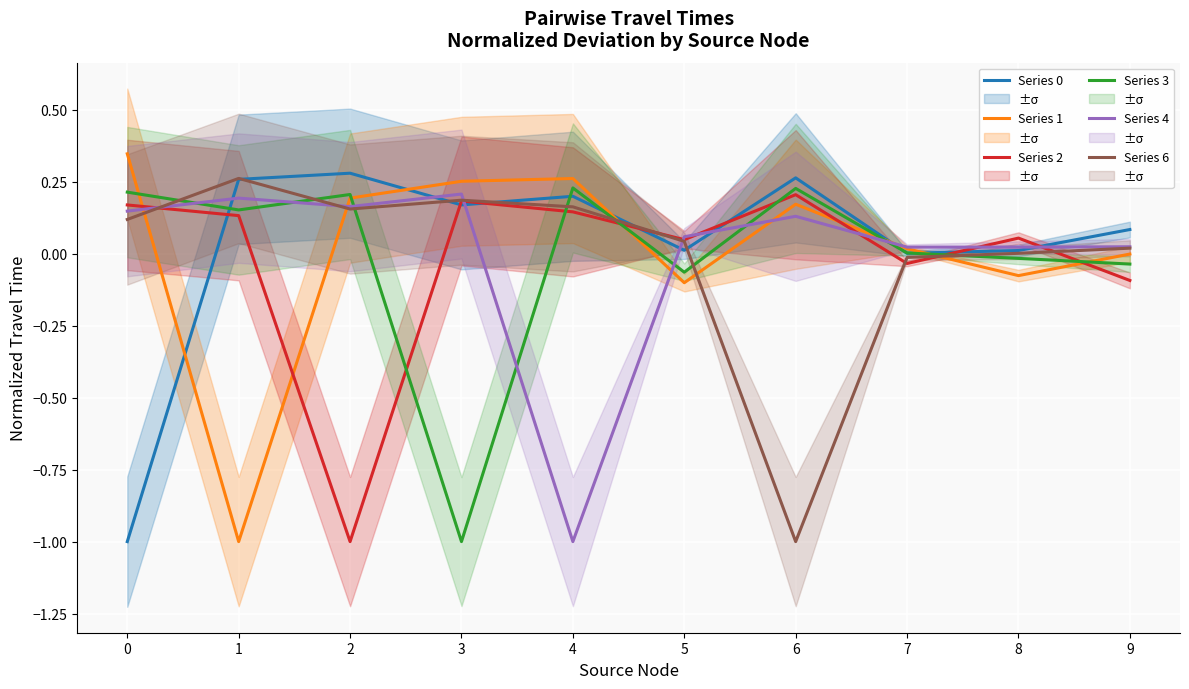

The Series 4 series shows 0.0 at 5. True or false?

False